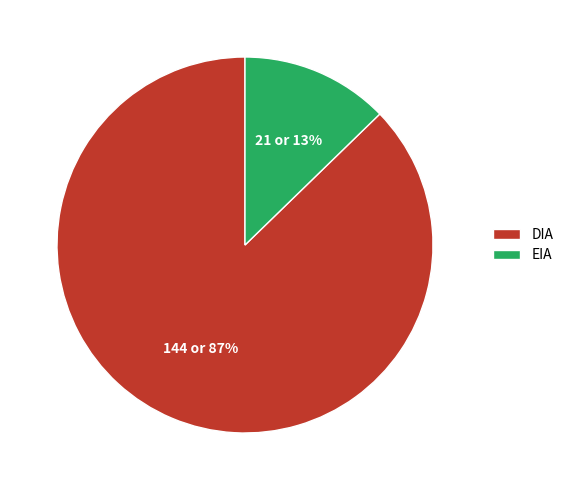

Which category has the smallest portion of the pie?

EIA